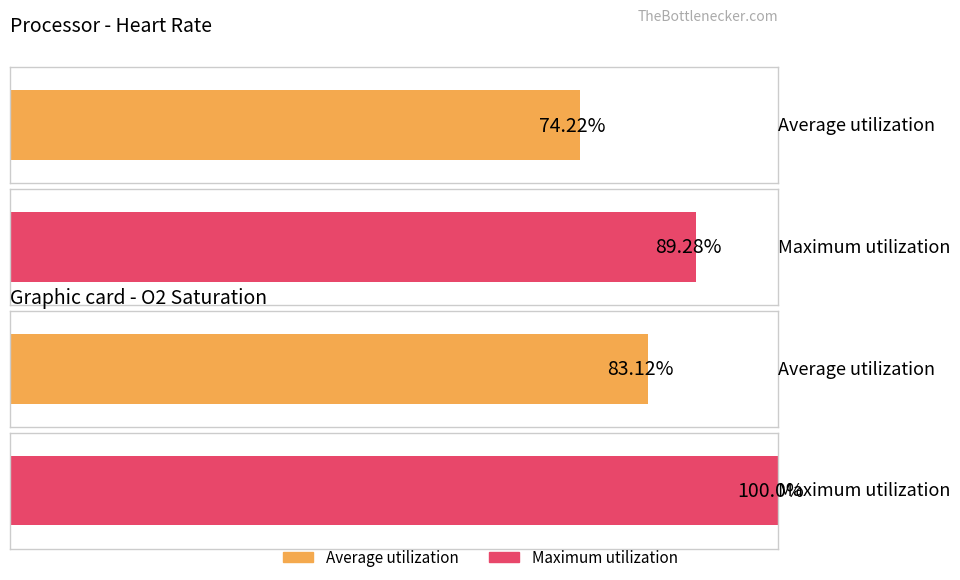

Is the value of Maximum utilization at Heart Rate greater than the value of Average utilization at Oxygen saturation?

Yes